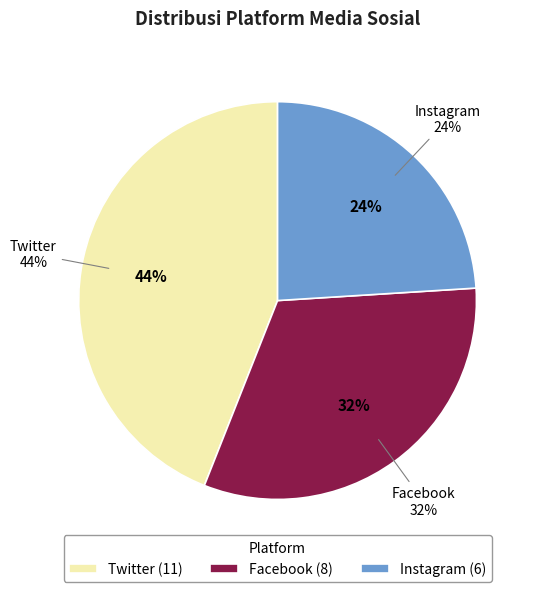

Is there any slice that represents more than half of the pie?

No